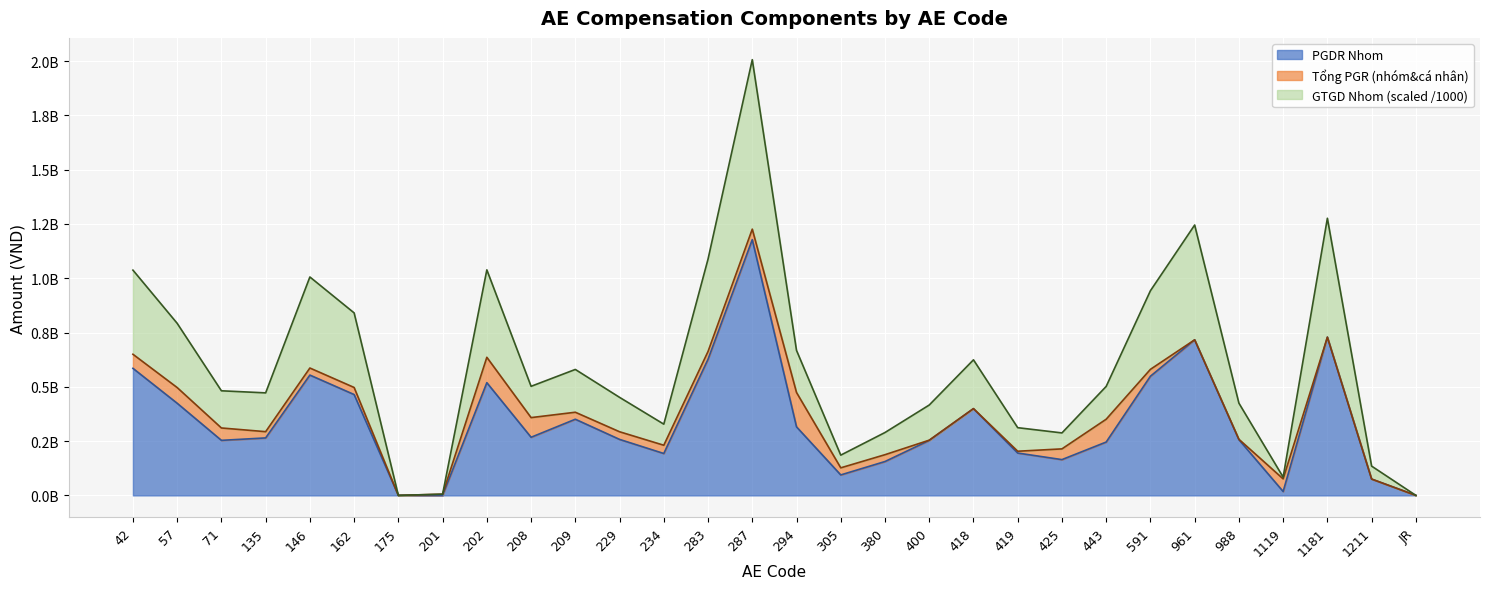

Reading left to right, transcribe all the data shown in this chart.

Tổng PGR (nhóm&cá nhân): 649943700.0	496577983.3	310459825.7	293403460.5	586583416.2	496956050.8	0.0	5526004.1	635942062.5	358167785.2	382898354.3	293026368.9	230910441.4	662775453.8	1226160340.4	473946167.8	126899927.2	187384585.6	254281995.8	399701006.8	203342590.7	214156345.8	350755149.7	580458390.4	716511861.4	258402020.4	76069968.7	728771587.5	75321266.4	0.0
PGDR Nhom: 585133732.6	424281454.7	253443903.7	264631240.3	554017668.6	464381125.2	0.0	0.0	518976188.5	267632010.4	350658807.4	257824512.7	192865269.4	626941105.6	1177855688.6	315592123.8	94205650.8	155912896.8	253096342.8	399378883.8	194971927.7	164723696.3	245653925.3	548799691.0	716511861.4	256594160.6	17830242.0	728771587.5	74936930.0	0.0
GTGD Nhom: 1037393418.6	792411854.1	481668263.9	472111404.7	1005830059.8	840389952.7	0.0	5526004.1	1038620328.8	502293256.8	579992353.4	451466472.1	328007500.4	1088158222.2	2006597153.9	667731170.8	185346515.2	289566398.6	416125946.2	624299892.3	311807391.4	287654610.0	501913739.0	942496242.8	1245135917.9	424792324.0	84030058.7	1276248376.3	134811771.4	0.0